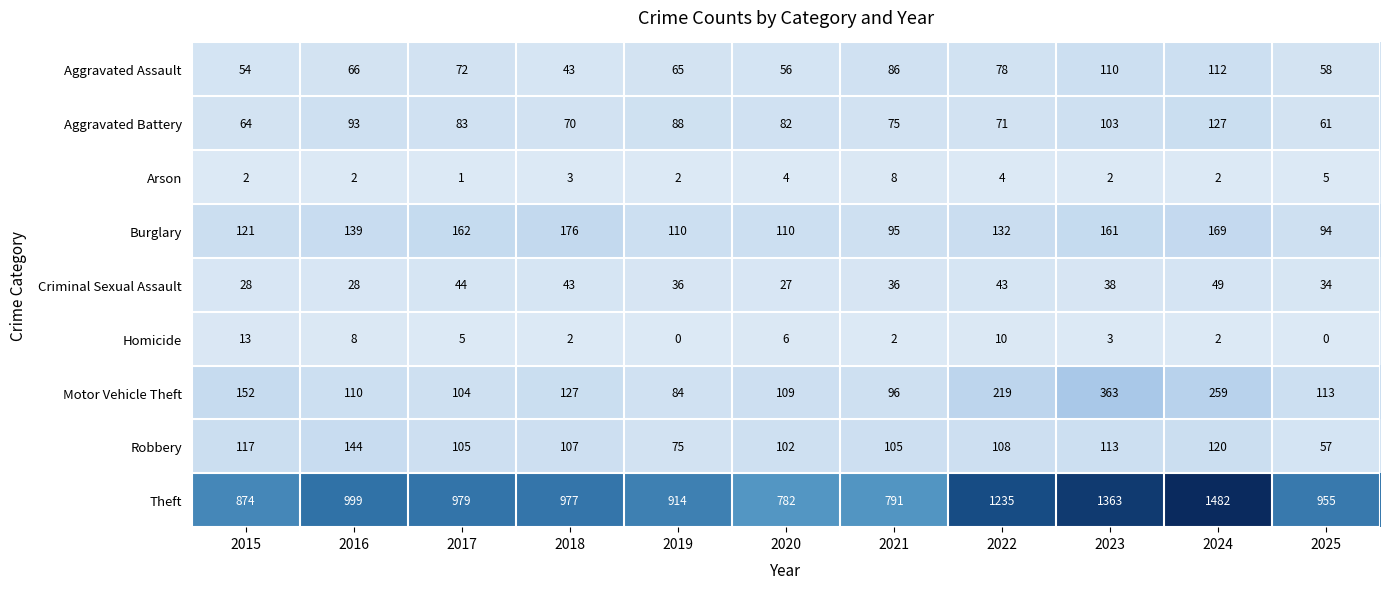

How many series are shown in this chart?

9